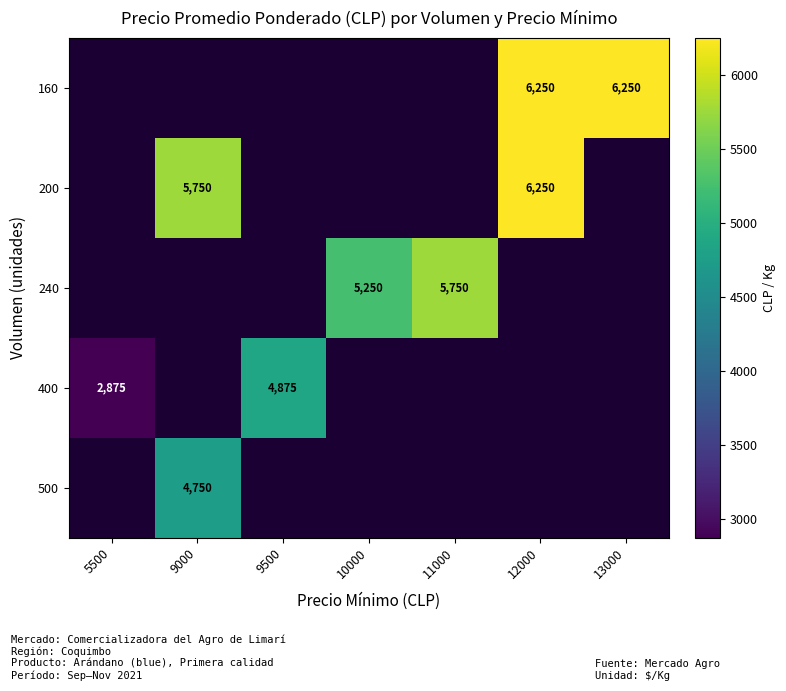

The value of 200 at 9000 is 8560. True or false?

False